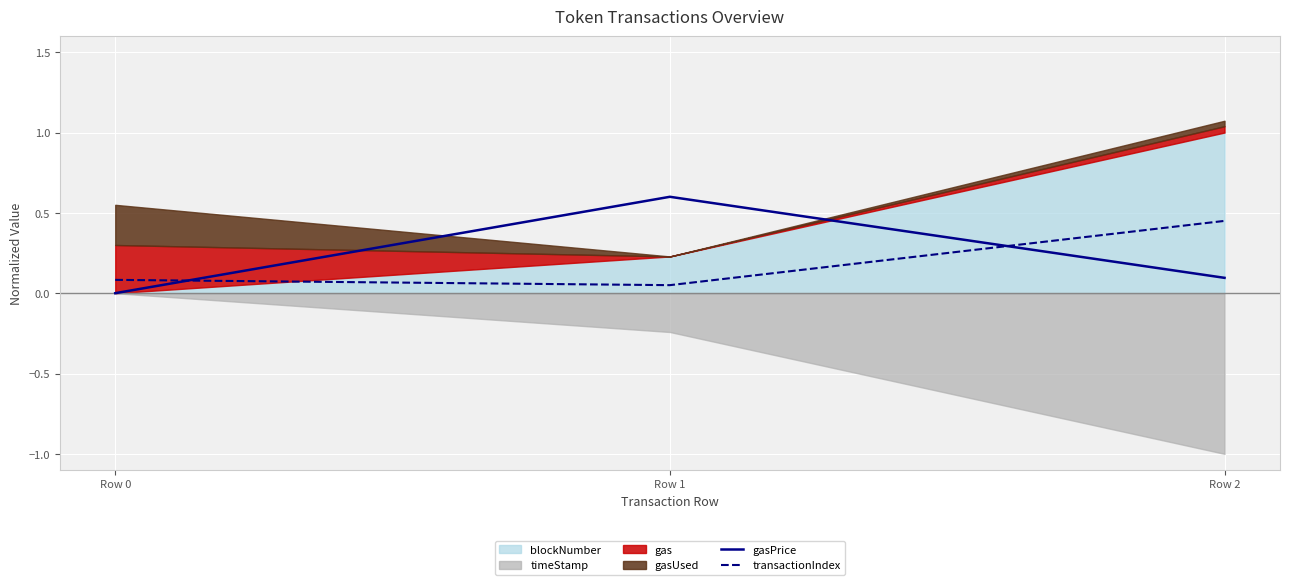

The gasPrice series shows 0.6 at Row 1. True or false?

True